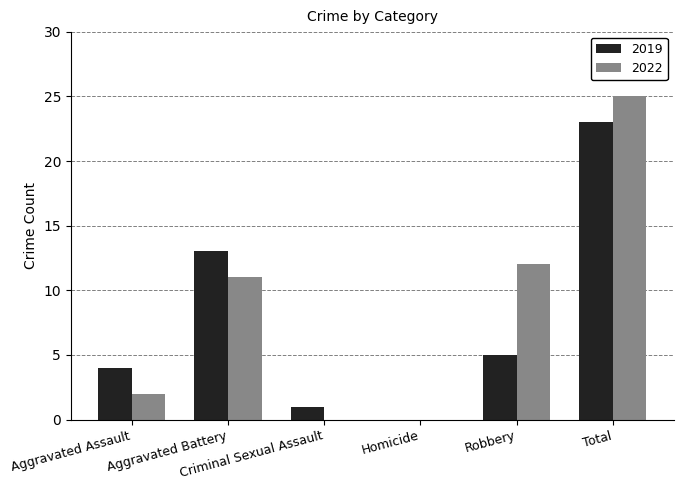

Reading left to right, what are all the values shown in this chart?

2019: Aggravated Assault=4	Aggravated Battery=13	Criminal Sexual Assault=1	Homicide=0	Robbery=5	Total=23
2022: Aggravated Assault=2	Aggravated Battery=11	Criminal Sexual Assault=0	Homicide=0	Robbery=12	Total=25